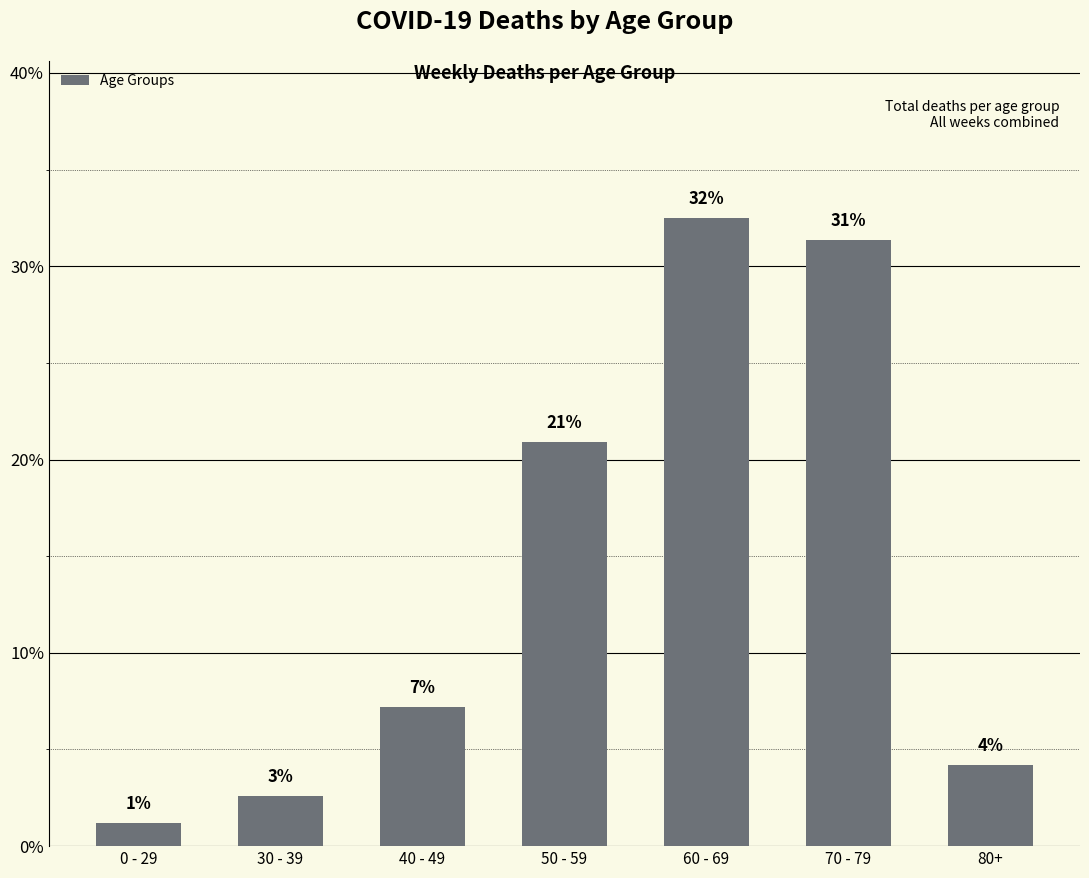

Rank the categories by value from lowest to highest.

0 - 29, 30 - 39, 80+, 40 - 49, 50 - 59, 70 - 79, 60 - 69